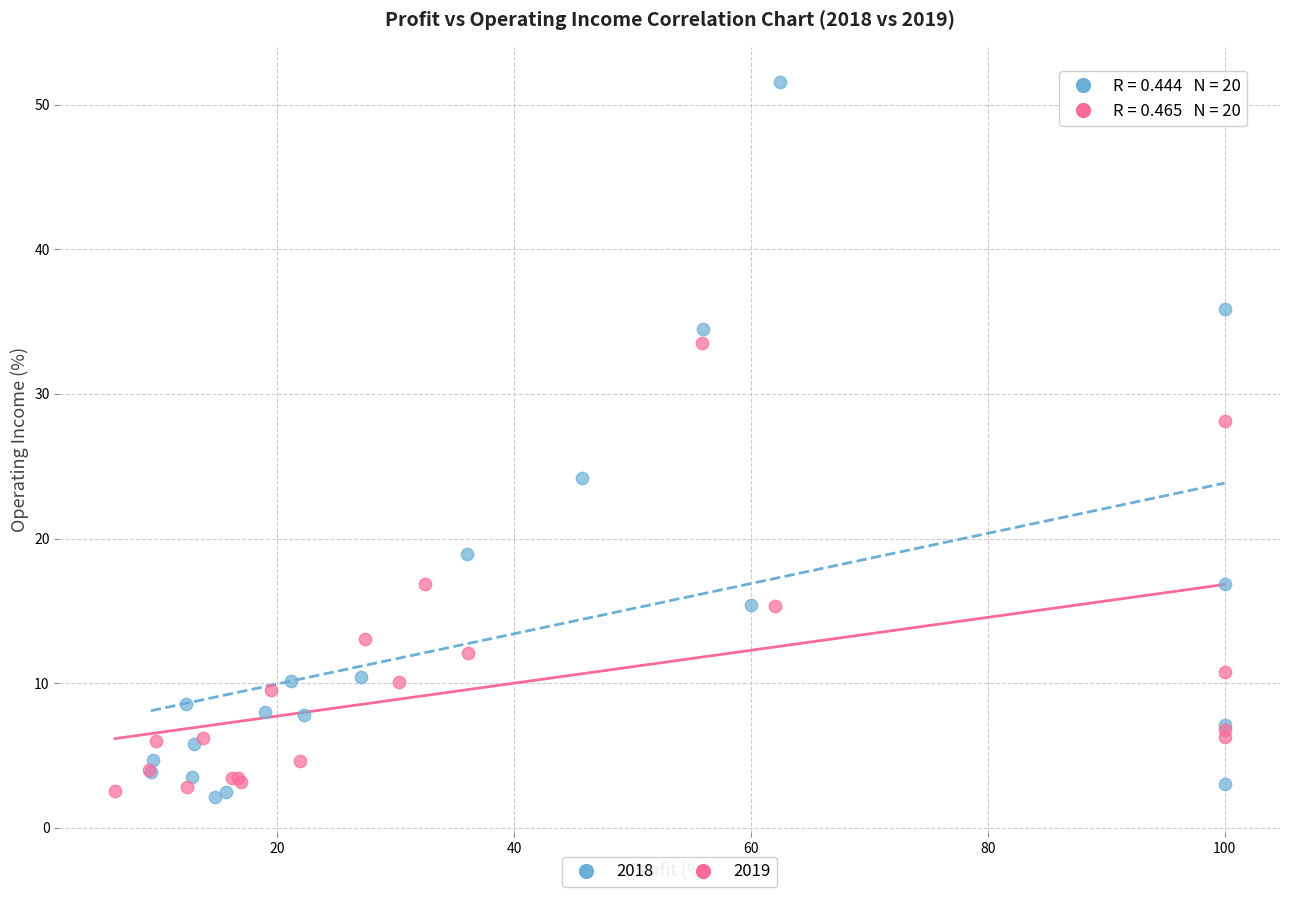

Which series reaches the maximum Y coordinate?

2018